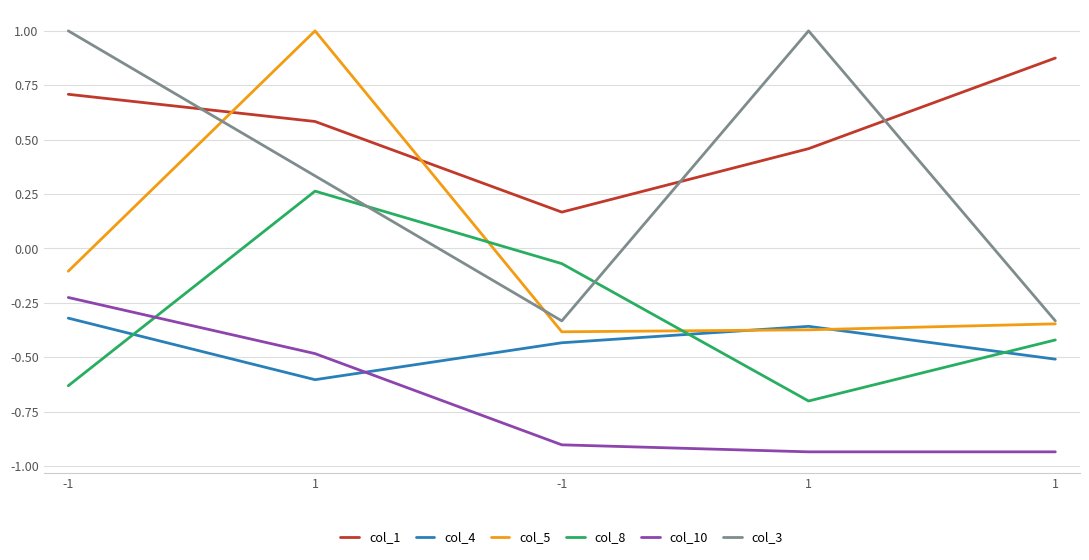

True or false: col_1 and col_8 intersect in this chart.

False